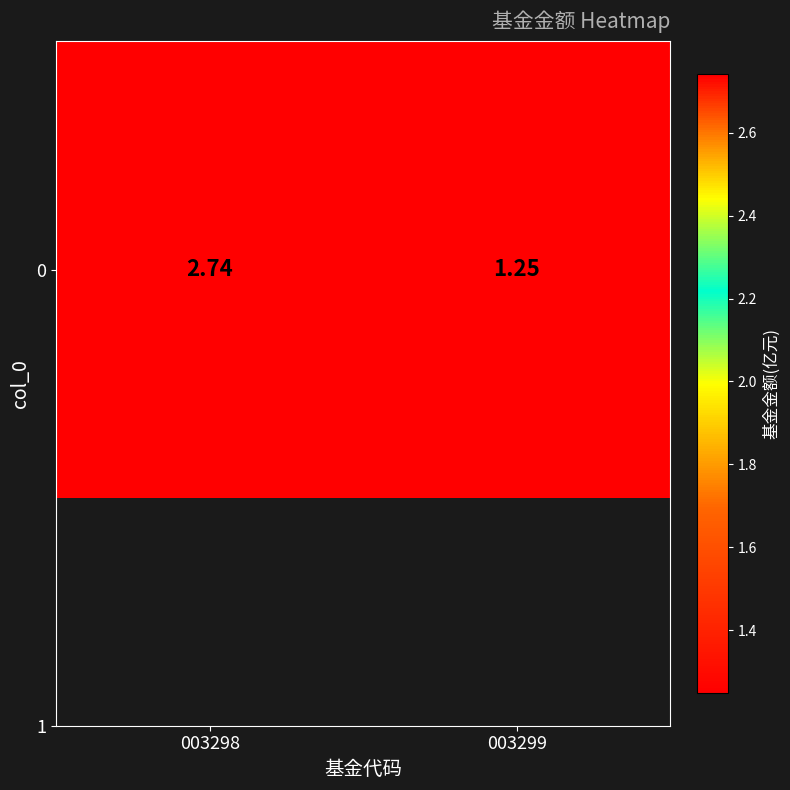

Count the number of values greater than 2.

1